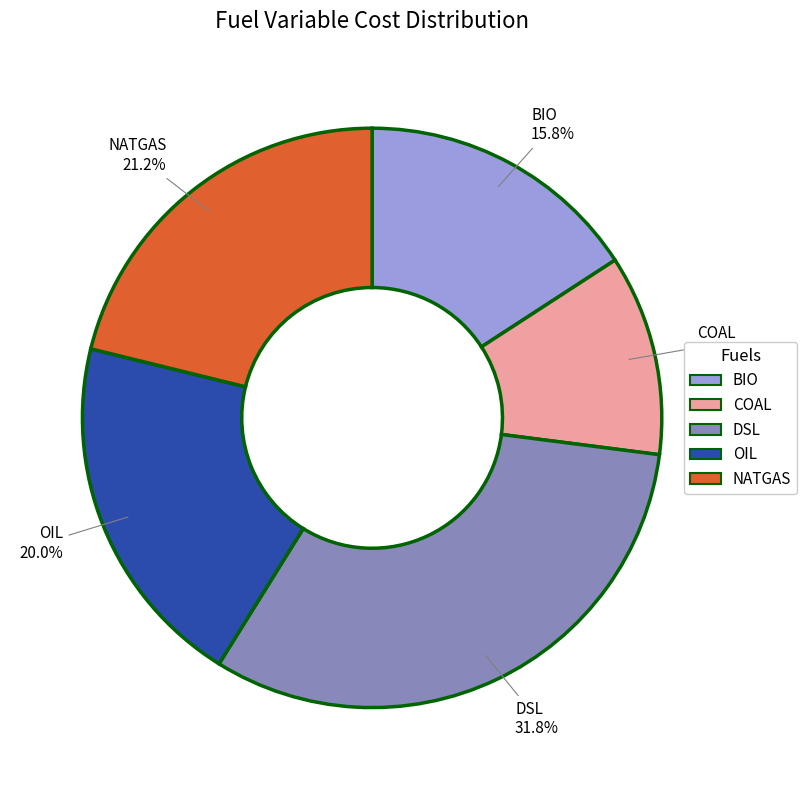

What percentage is the OIL slice, to the nearest percent?

20%